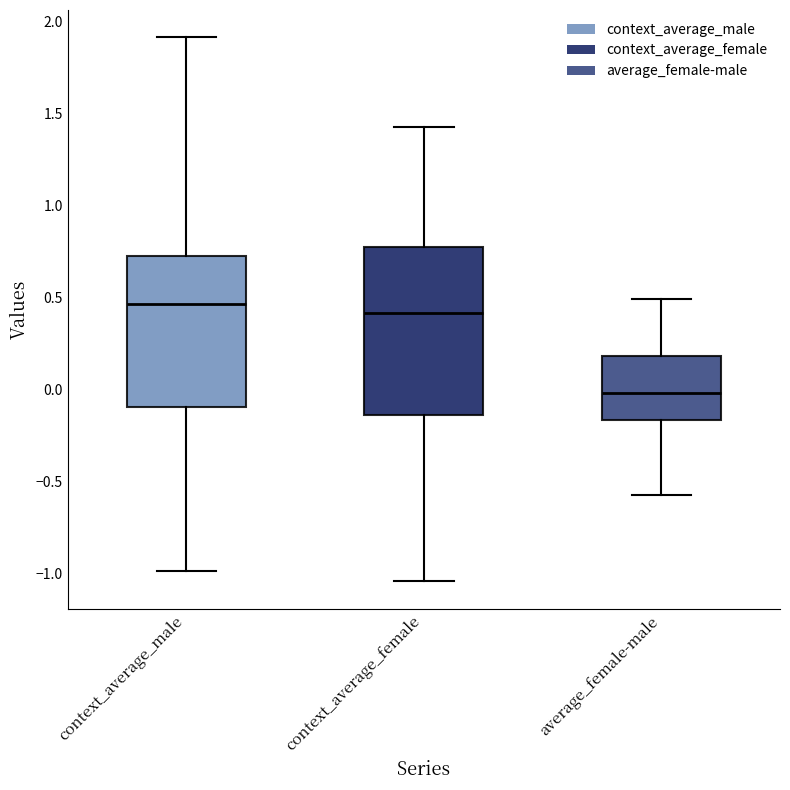

Reading left to right, transcribe this box plot: for each box, give where its median line is, the range the box spans, and where its two whiskers end, as read against the y-axis. The values are not printed on the chart, so give them approximately, as read against the axis.

context_average_male: median 0.45, box -0.10 to 0.75, whiskers -1.00 to 1.90
context_average_female: median 0.40, box -0.15 to 0.75, whiskers -1.05 to 1.45
average_female-male: median 0.00, box -0.15 to 0.20, whiskers -0.60 to 0.50